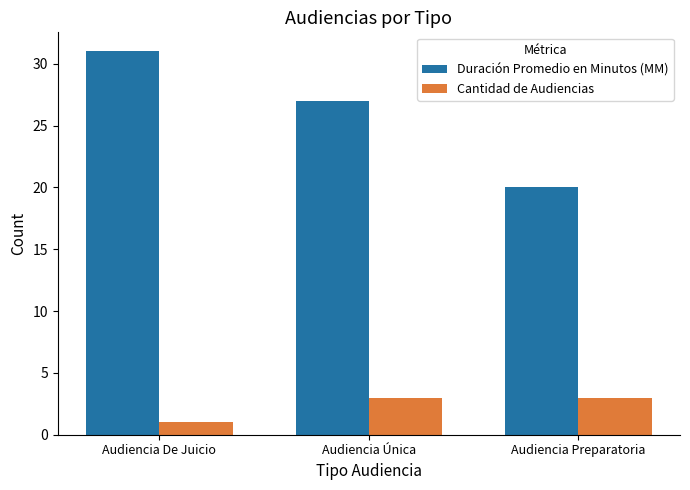

The Duración Promedio en Minutos (MM) series shows 20 at Audiencia Preparatoria. True or false?

True